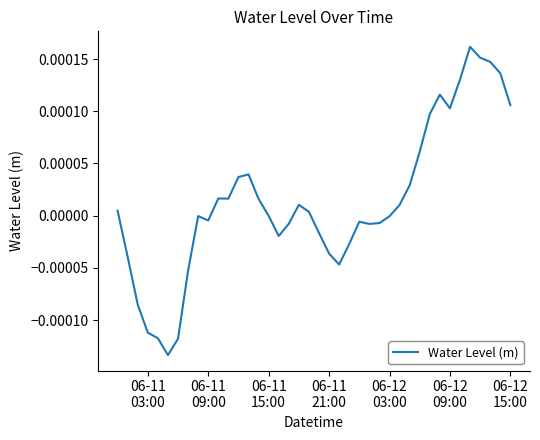

Does the chart display data point markers on the line(s)?

No